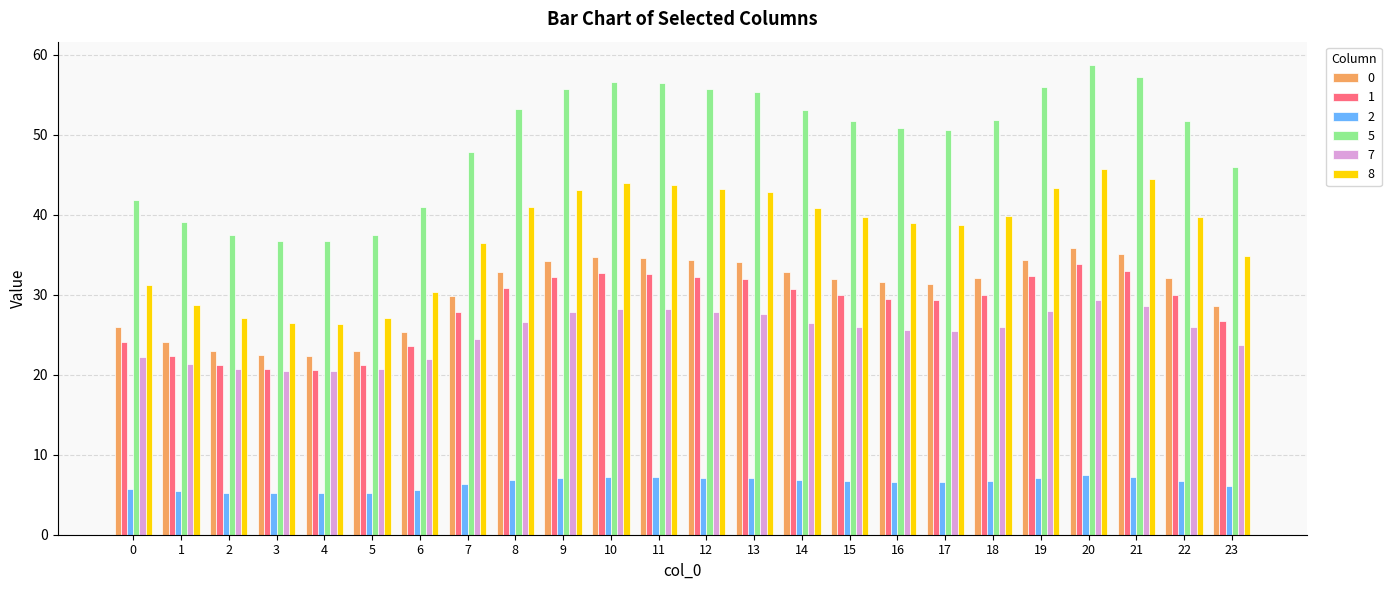

Where does the 8 series first go above 39?

8